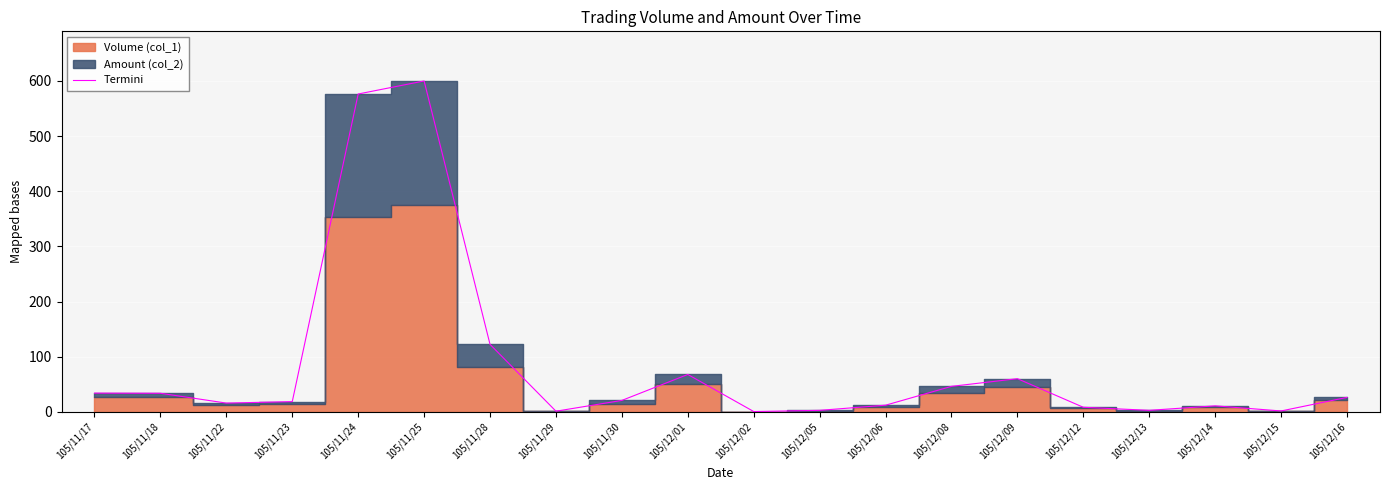

Rank the categories by value from highest to lowest.

105/11/25, 105/11/24, 105/11/28, 105/12/01, 105/12/09, 105/12/08, 105/11/17, 105/11/18, 105/12/16, 105/11/30, 105/11/23, 105/11/22, 105/12/06, 105/12/14, 105/12/12, 105/12/13, 105/12/05, 105/12/15, 105/11/29, 105/12/02